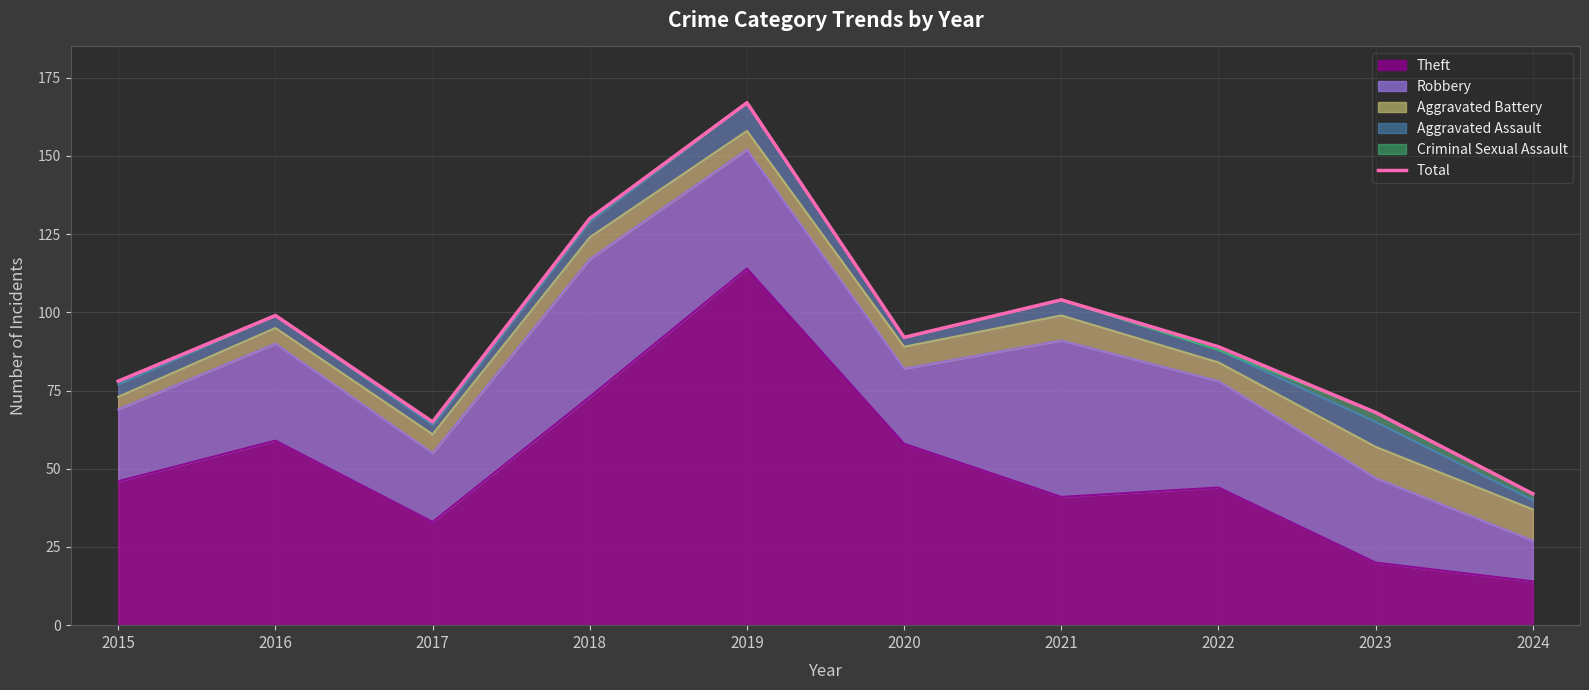

How many interior local peaks (higher than both neighbors) does the data have?

3